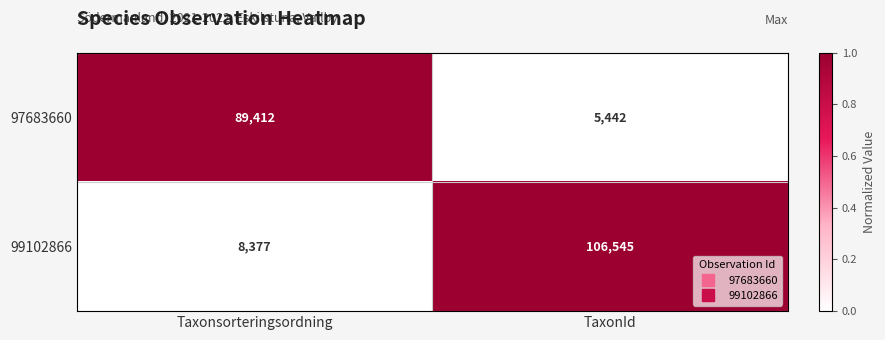

Reading left to right, list all the values displayed in this chart.

97683660: 89412	5442
99102866: 8377	106545